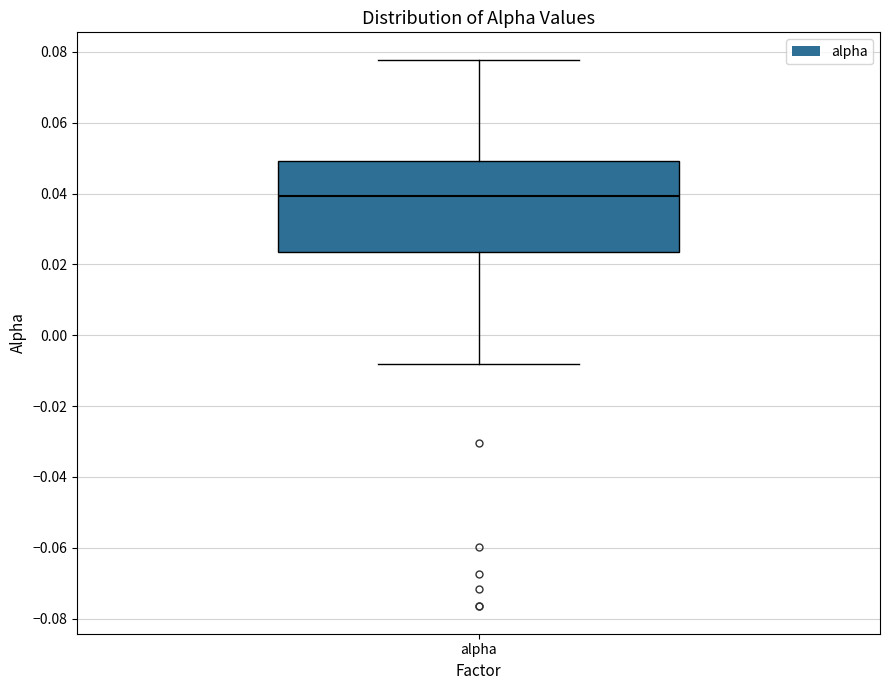

Transcribe this box plot: give where the median line is, the range the box spans, and where the two whiskers end, as read against the y-axis. The values are not printed on the chart, so give them approximately, as read against the axis.

median 0.040, box 0.024 to 0.050, whiskers -0.008 to 0.078